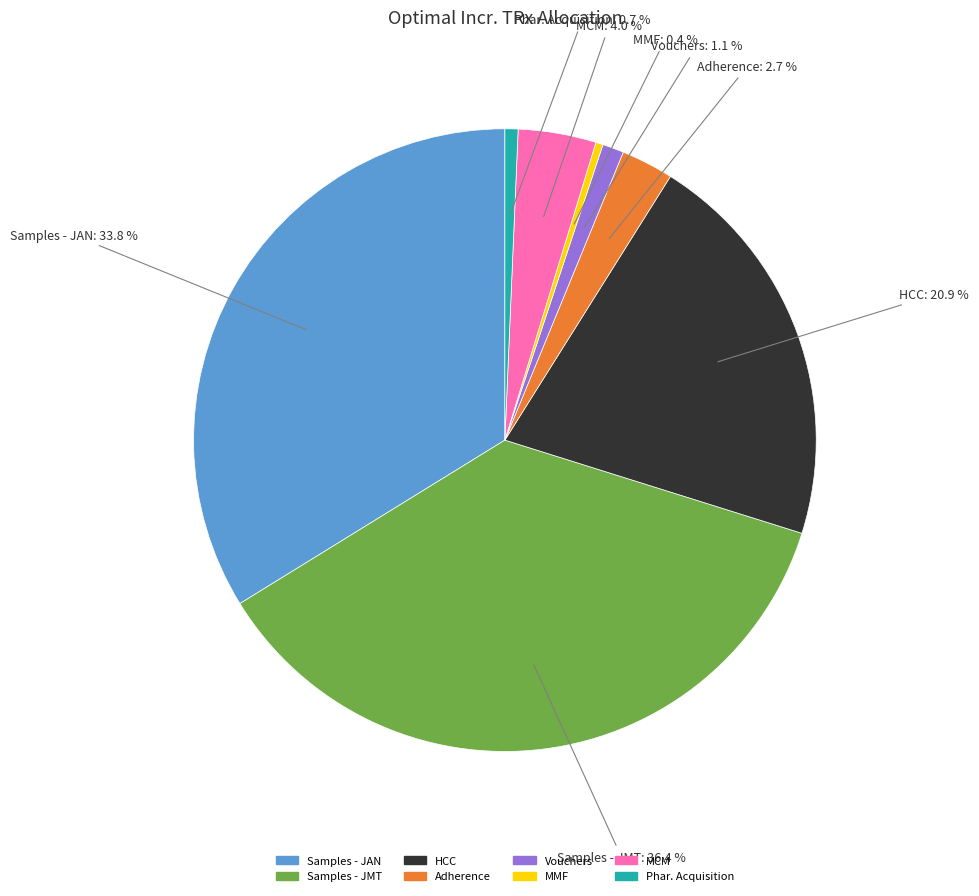

Which category has the biggest portion of the pie?

Samples - JMT